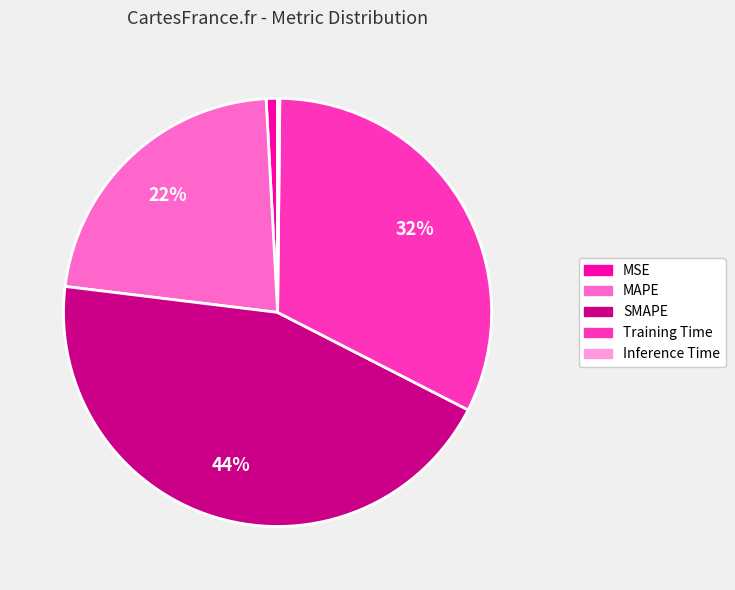

True or false: Training Time accounts for 32% of the total.

True